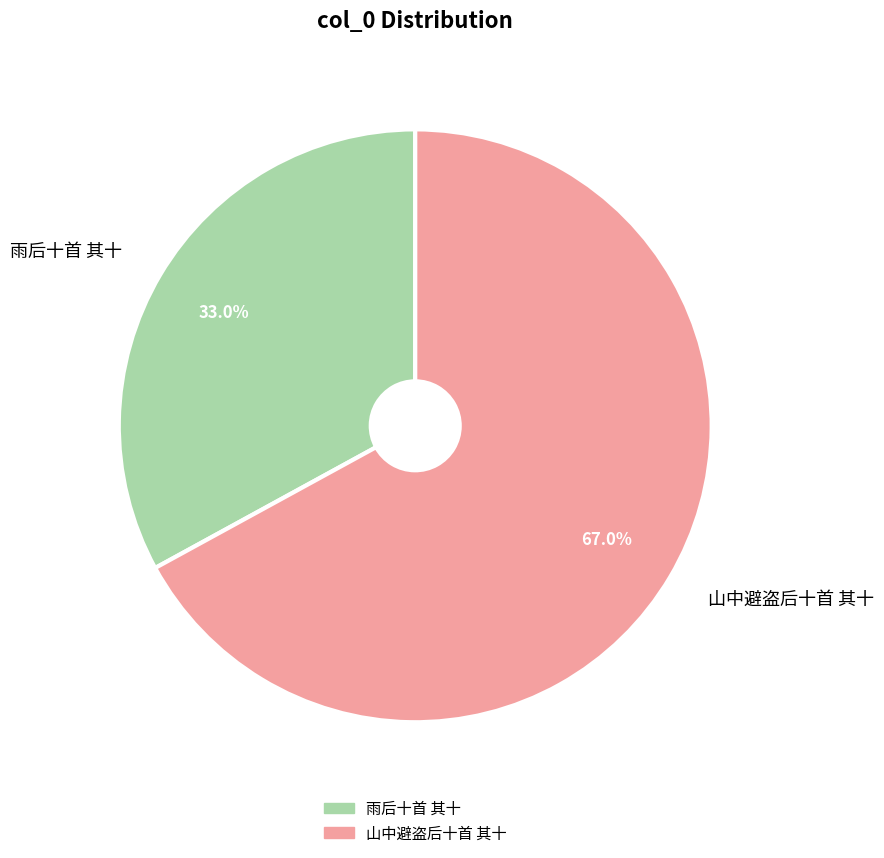

What is the largest slice in the pie chart?

山中避盗后十首 其十